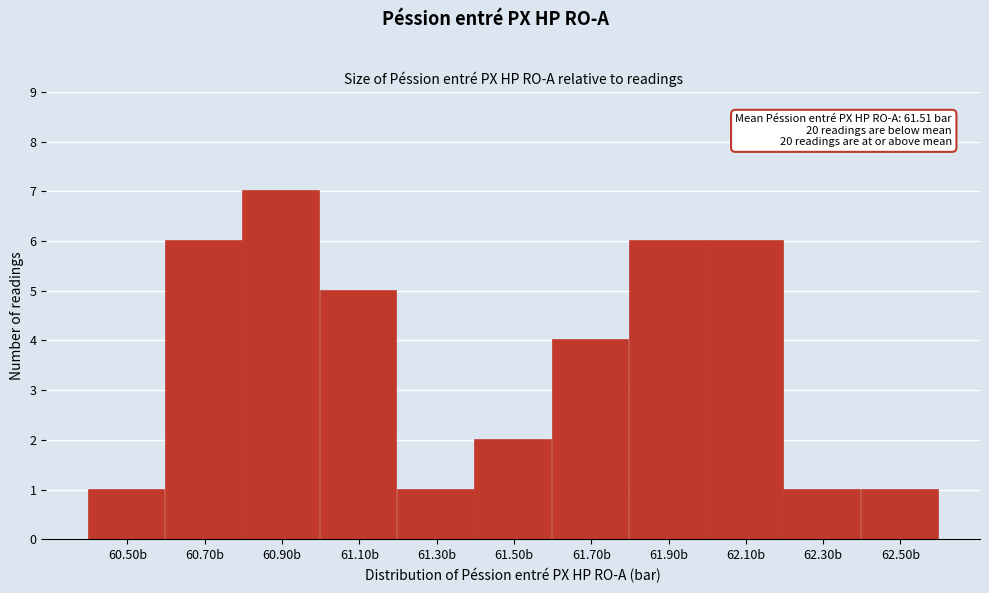

Reading right to left, list all the values displayed in this chart.

1	1	6	6	4	2	1	5	7	6	1